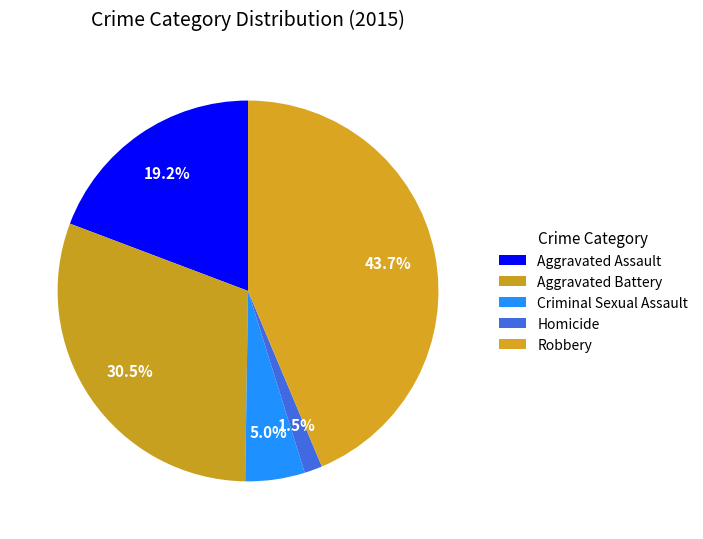

Which slice is the smallest?

Homicide